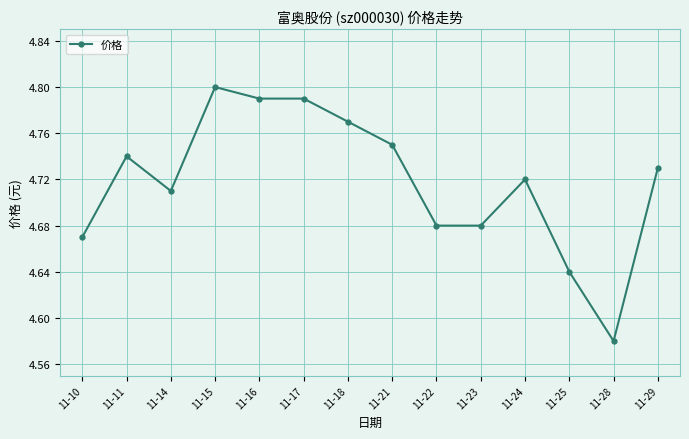

Which category has the highest value across all series?

11-15